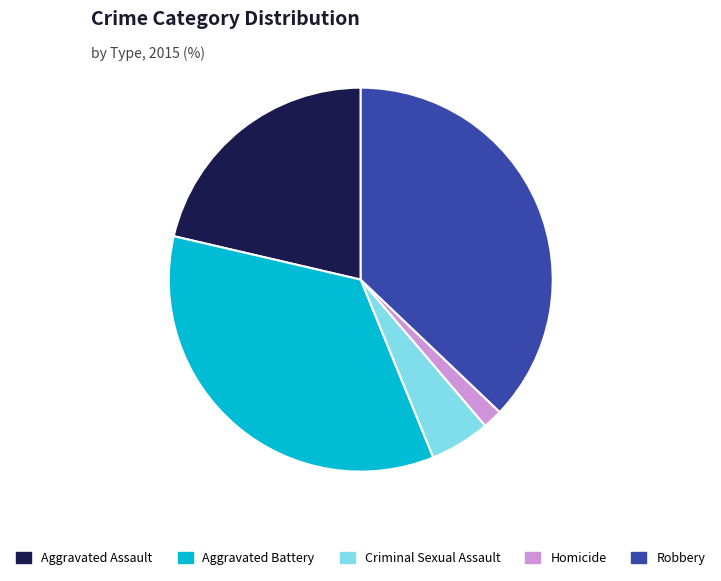

How many segments does this pie chart have?

5